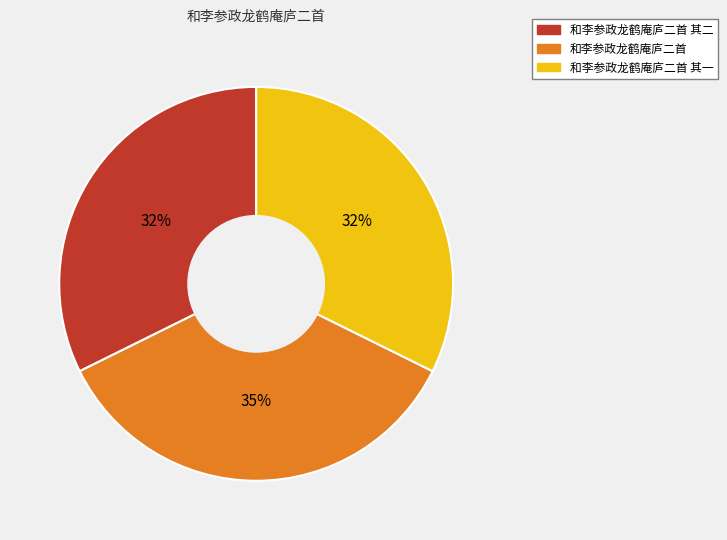

To the nearest percent, what is the average slice percentage?

33%